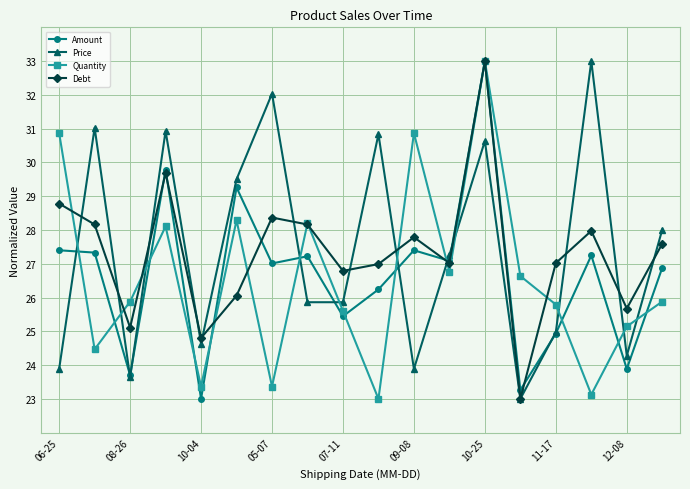

What is the maximum value for Debt?

33.0